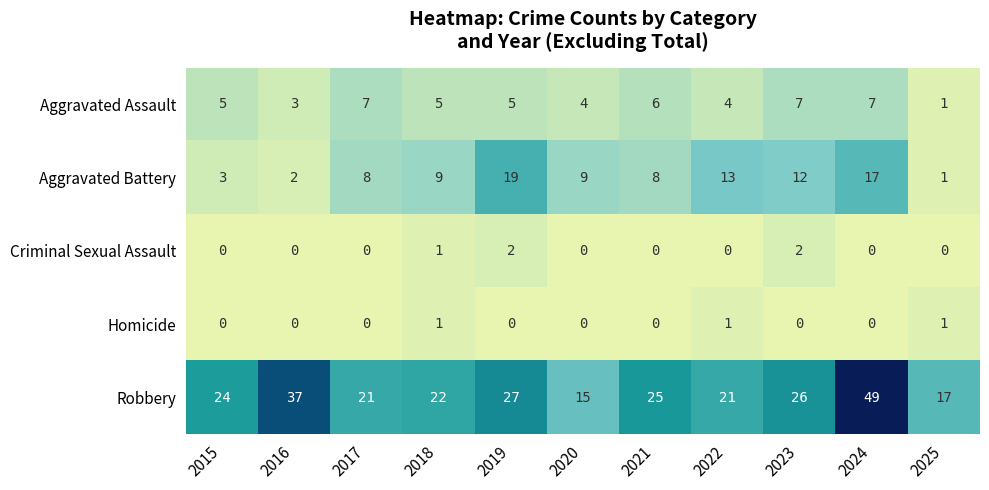

The value of Robbery at 2022 is 29. True or false?

False